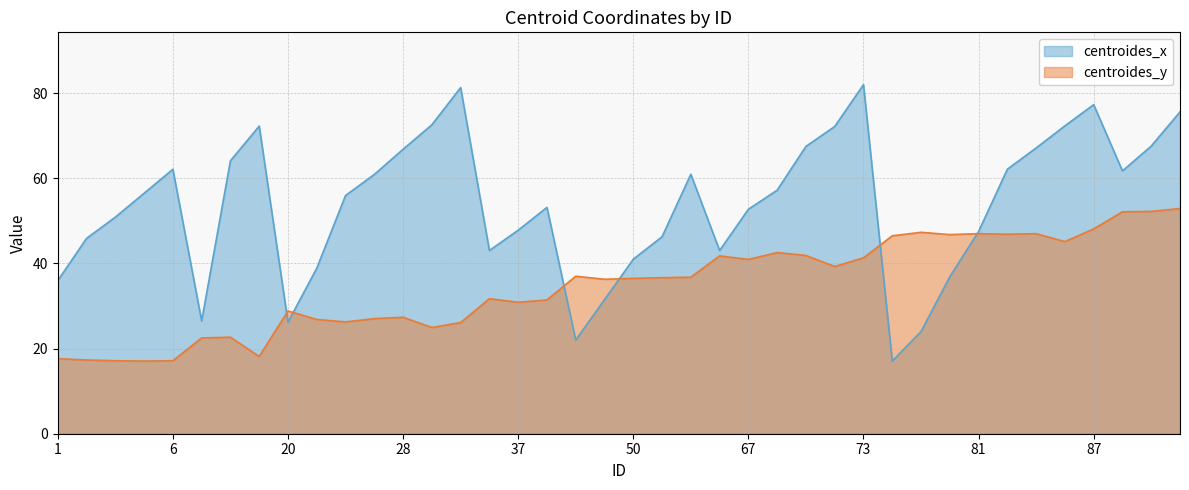

List the series in order of their peak value, lowest first.

centroides_y, centroides_x